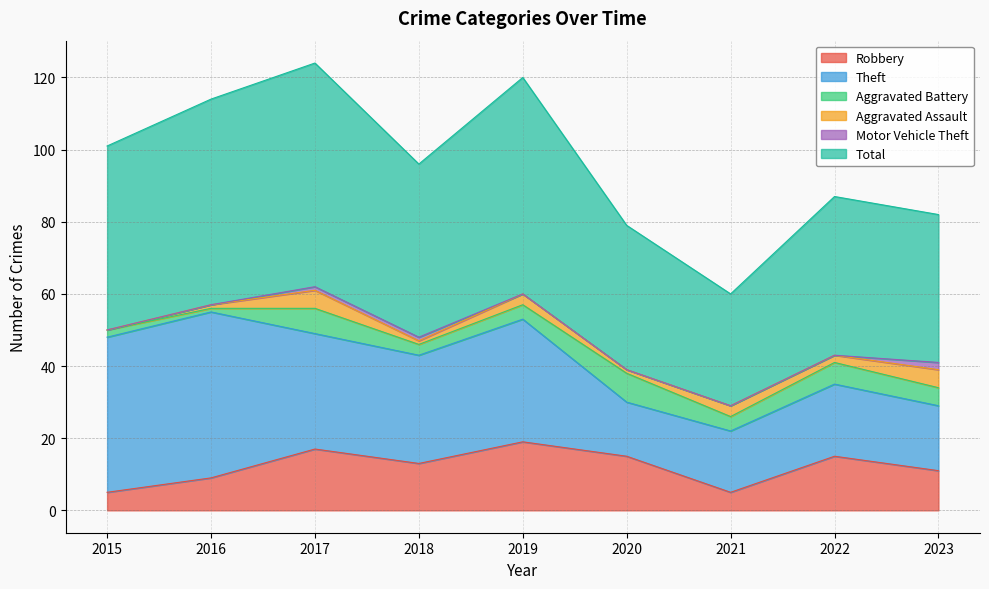

List the series in order of their peak value, lowest first.

Motor Vehicle Theft, Aggravated Assault, Aggravated Battery, Robbery, Theft, Total